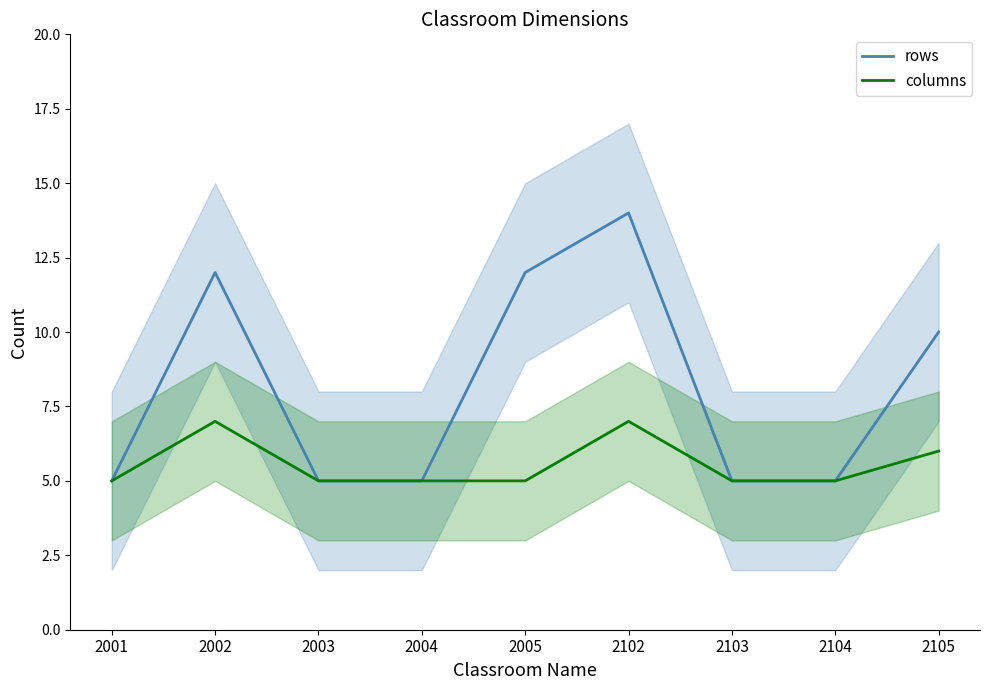

Rank the categories by columns value from lowest to highest.

2001, 2003, 2004, 2005, 2103, 2104, 2105, 2002, 2102